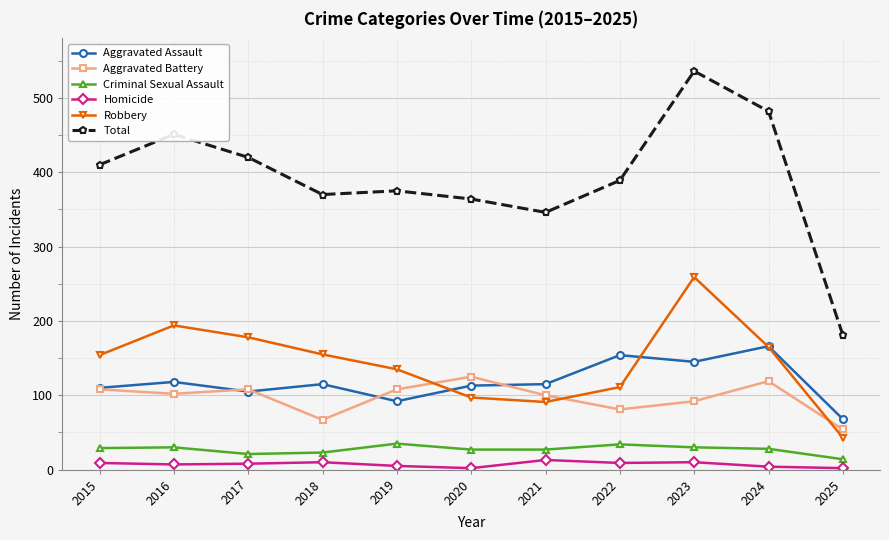

True or false: Aggravated Assault has more than 2 points higher than both neighbors.

True